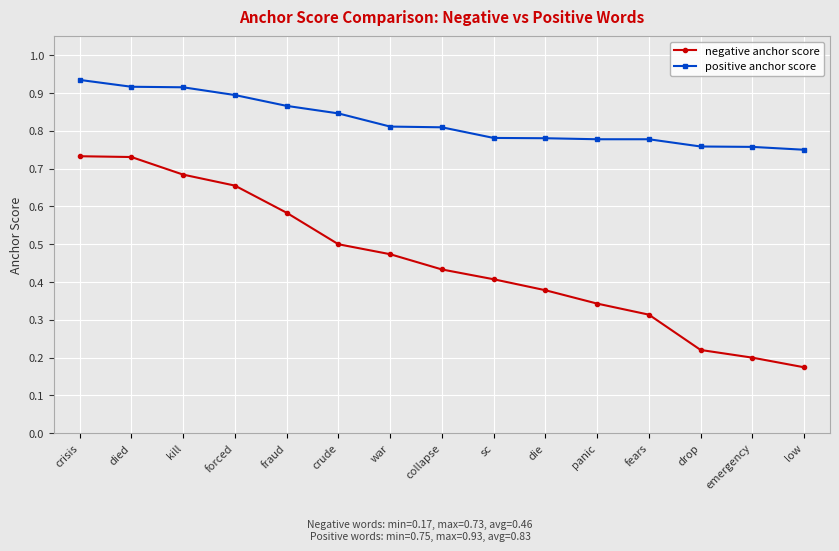

Which series has the largest total across all categories?

positive anchor score